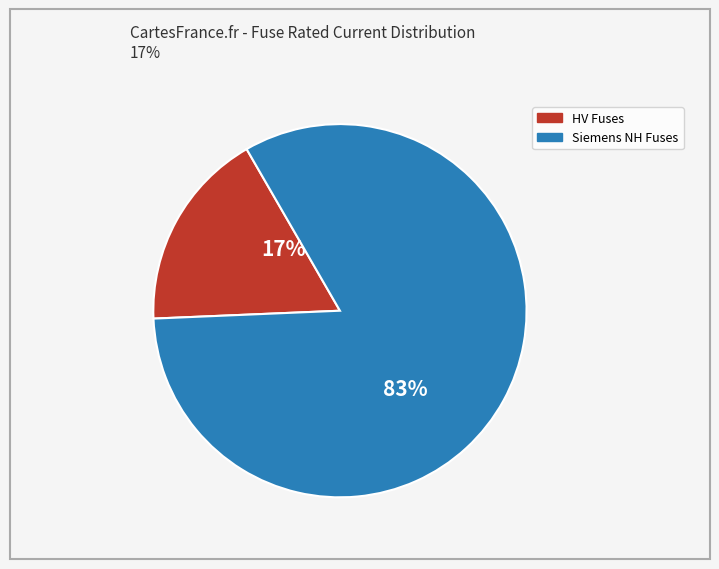

To the nearest percent, what is the average slice percentage?

50%